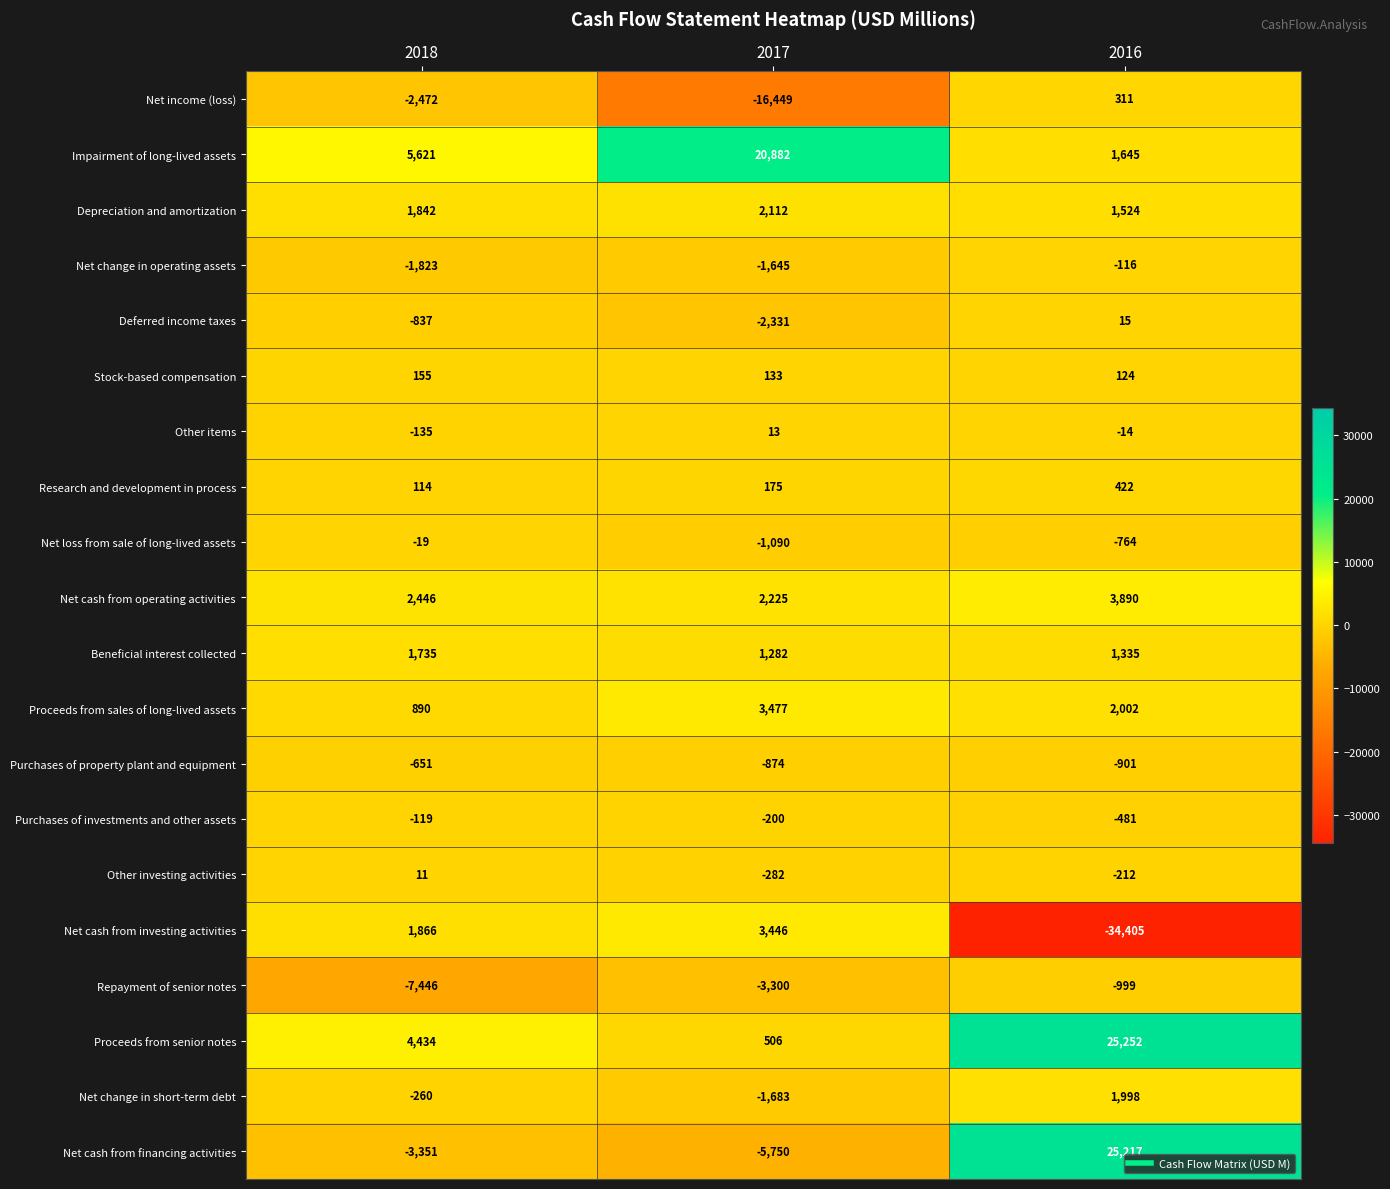

Which category has the highest value across all series?

2016